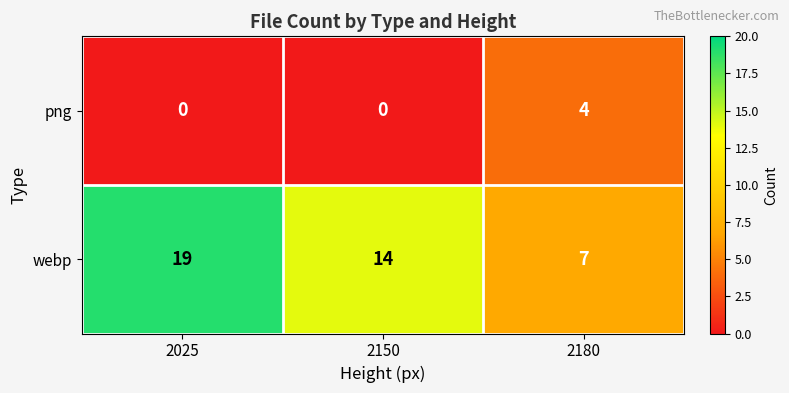

Between 2025 and 2150, which series saw the biggest shift?

webp